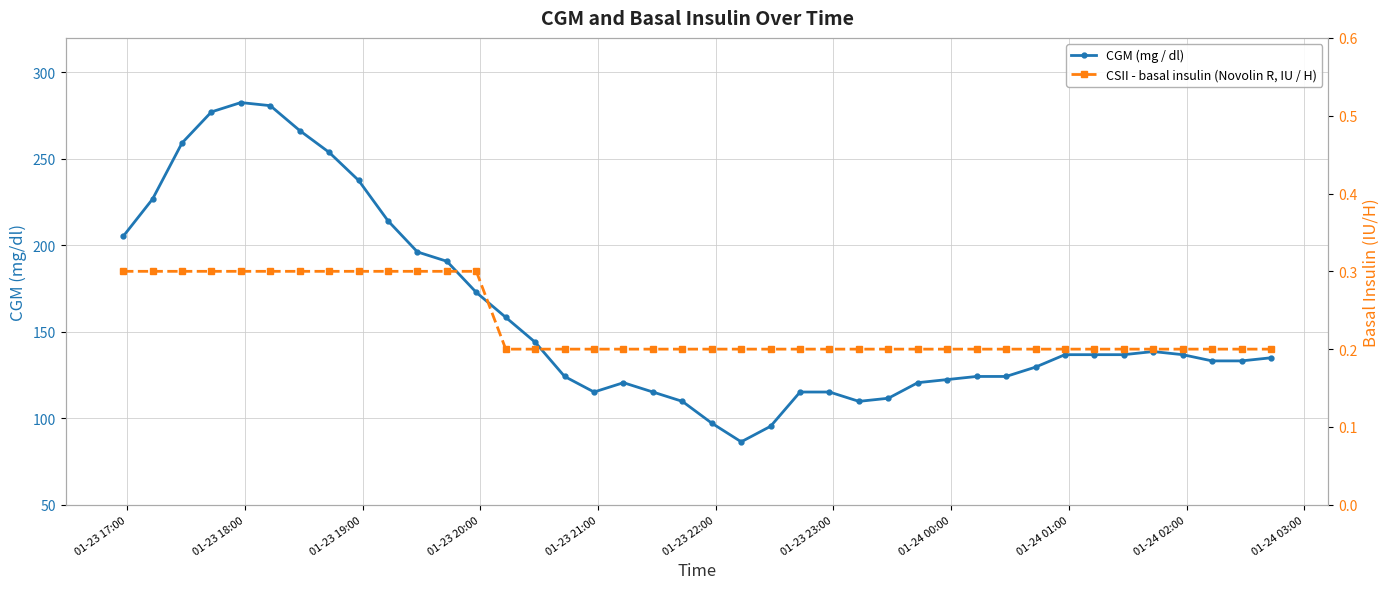

What is the difference between the maximum and minimum values in the CSII - basal insulin (Novolin R, IU / H) series?

0.1